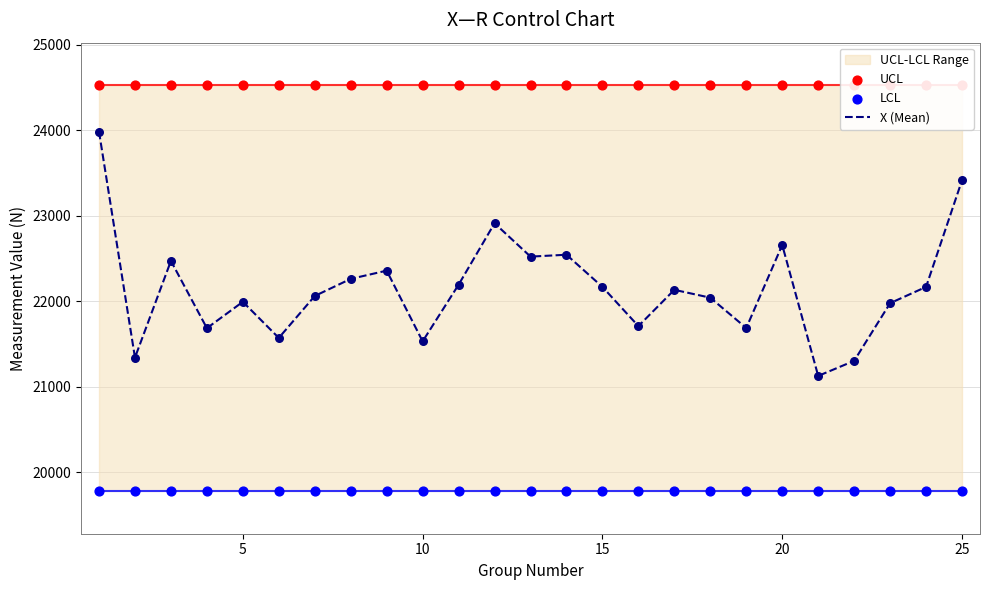

Which series has the largest total across all categories?

UCL